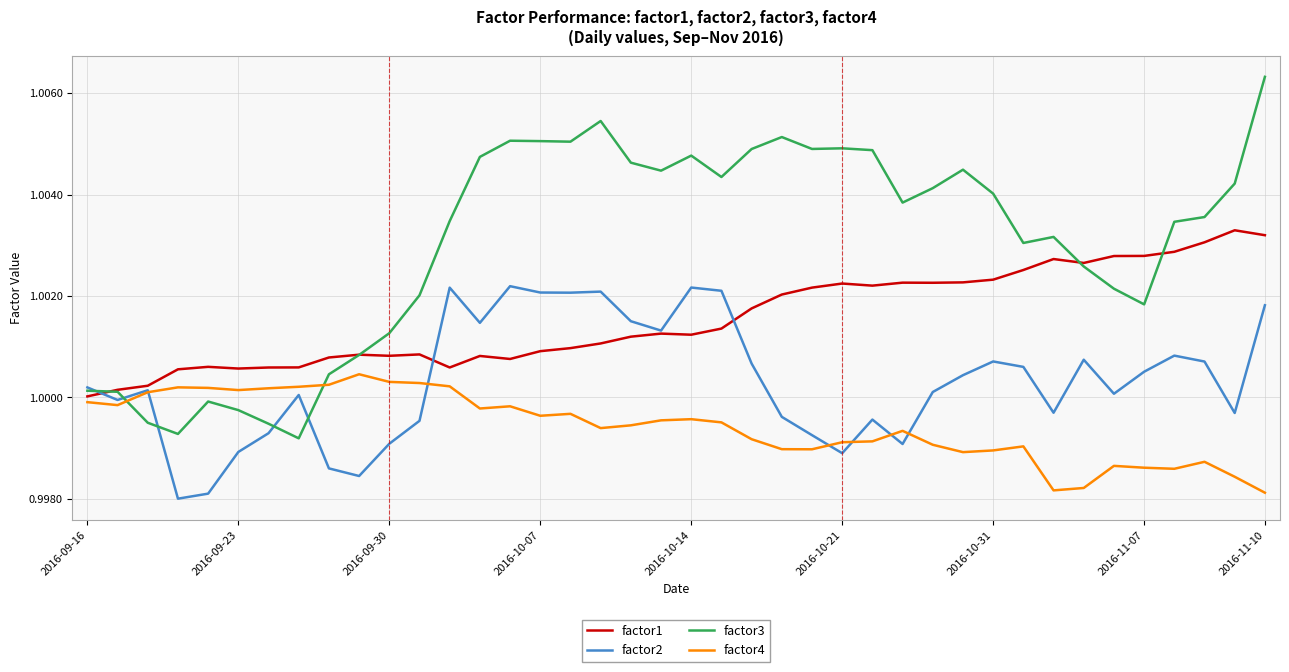

How many times do factor1 and factor3 cross each other?

4